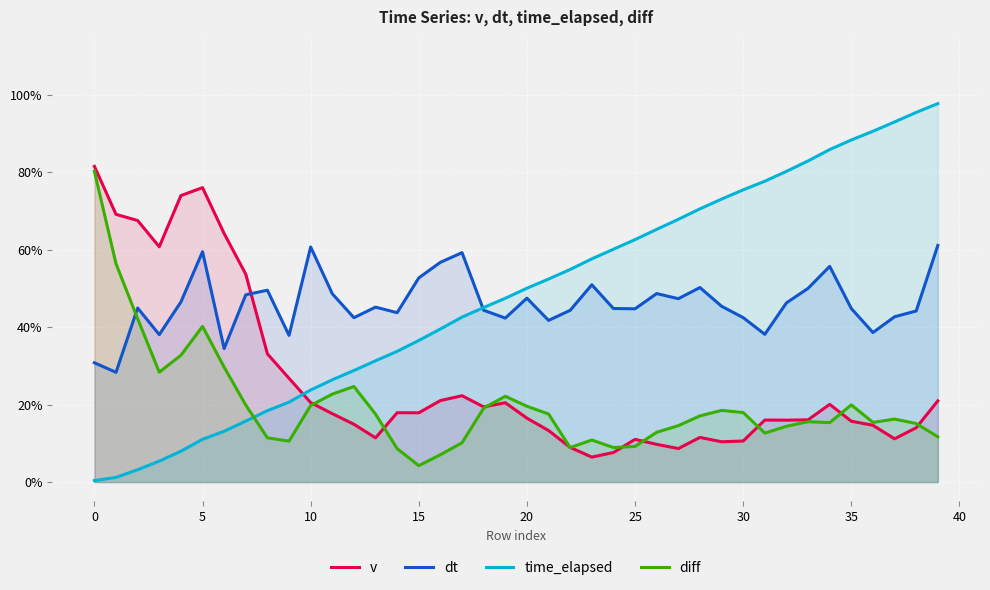

Rank the series at 38 from lowest to highest value.

v, diff, dt, time_elapsed